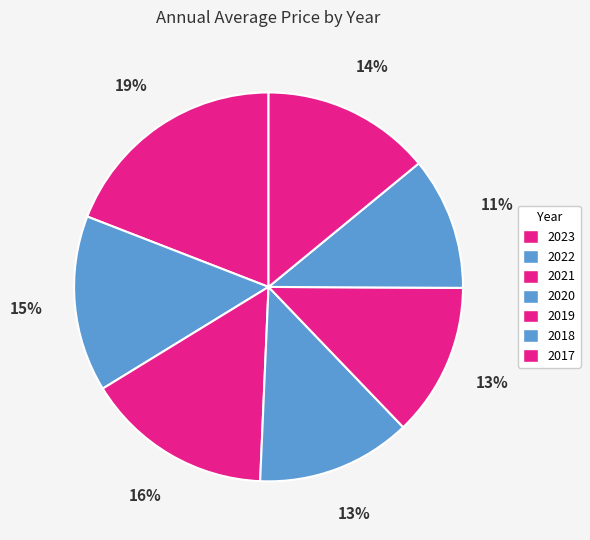

Approximately how many times larger is the value at 2021 compared to 2019?

1.2